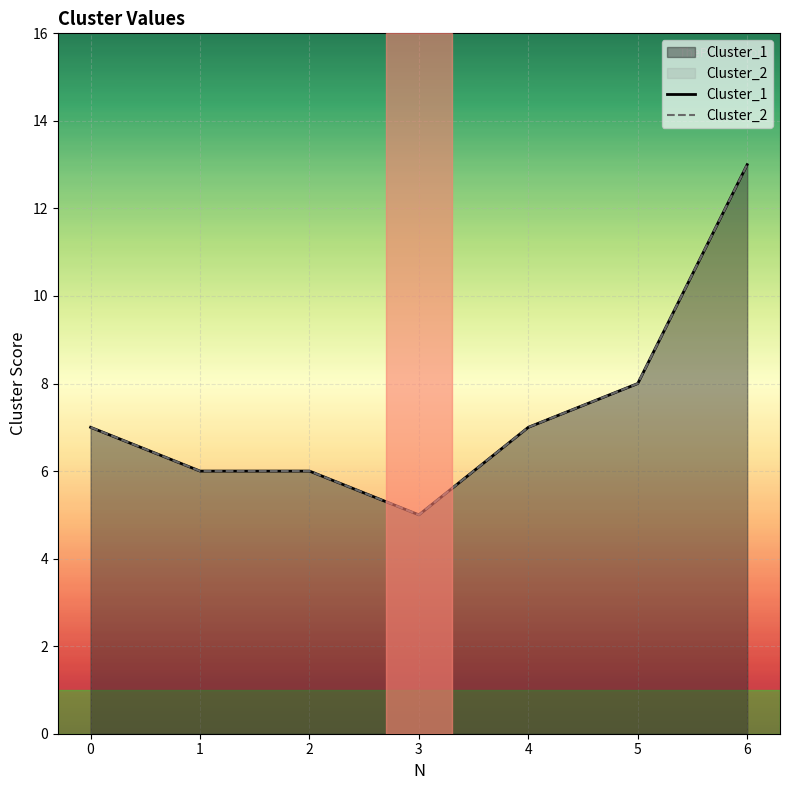

What is the greatest value displayed?

13